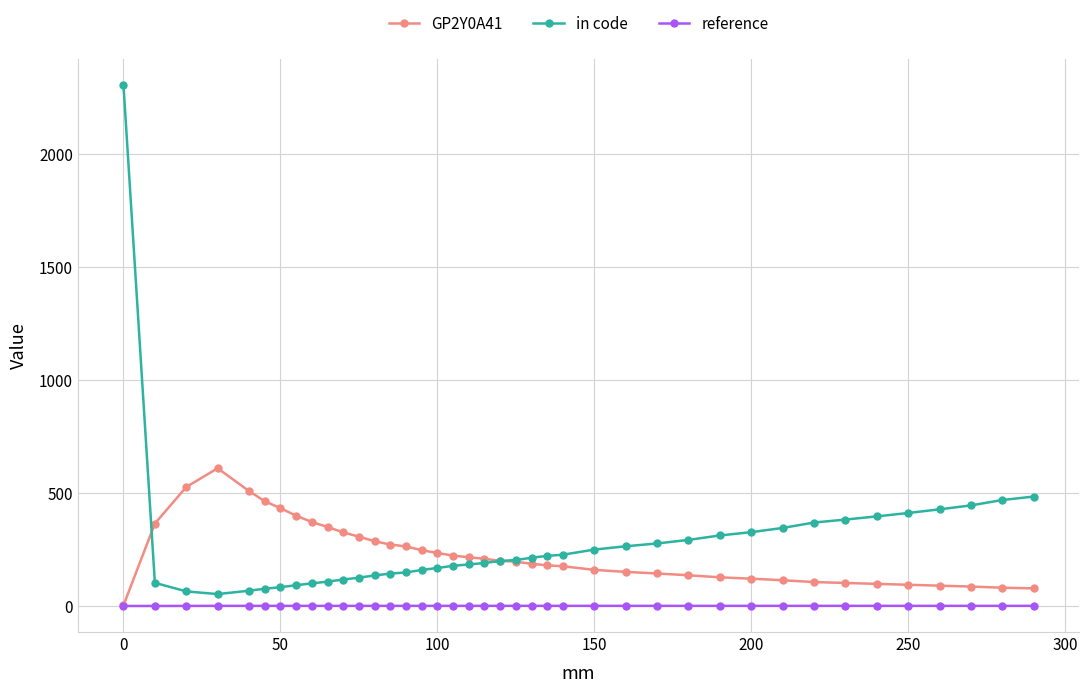

What are all the series names shown in the legend?

GP2Y0A41, in code, reference